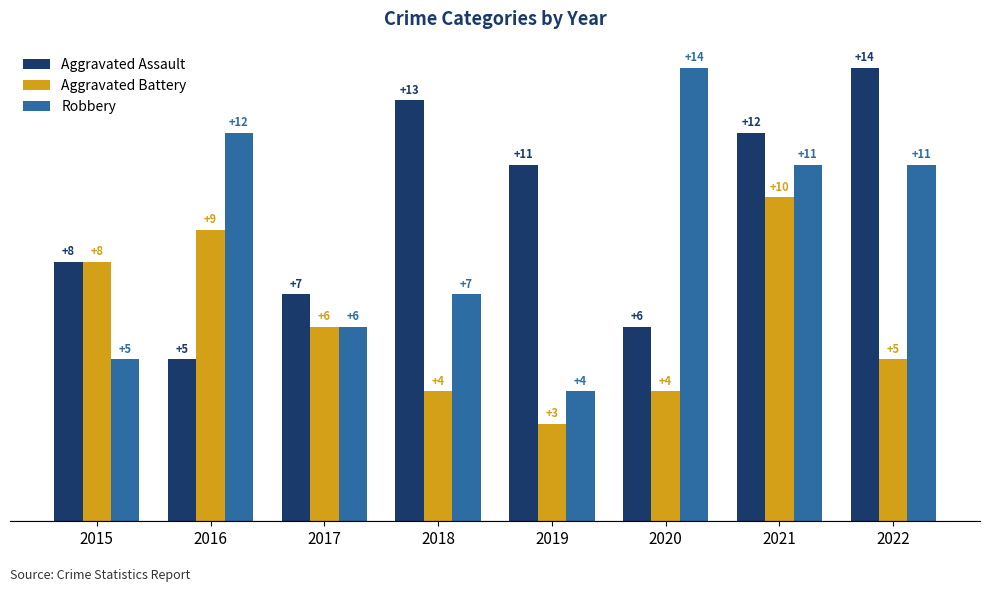

The Robbery series shows 16 at 2021. True or false?

False